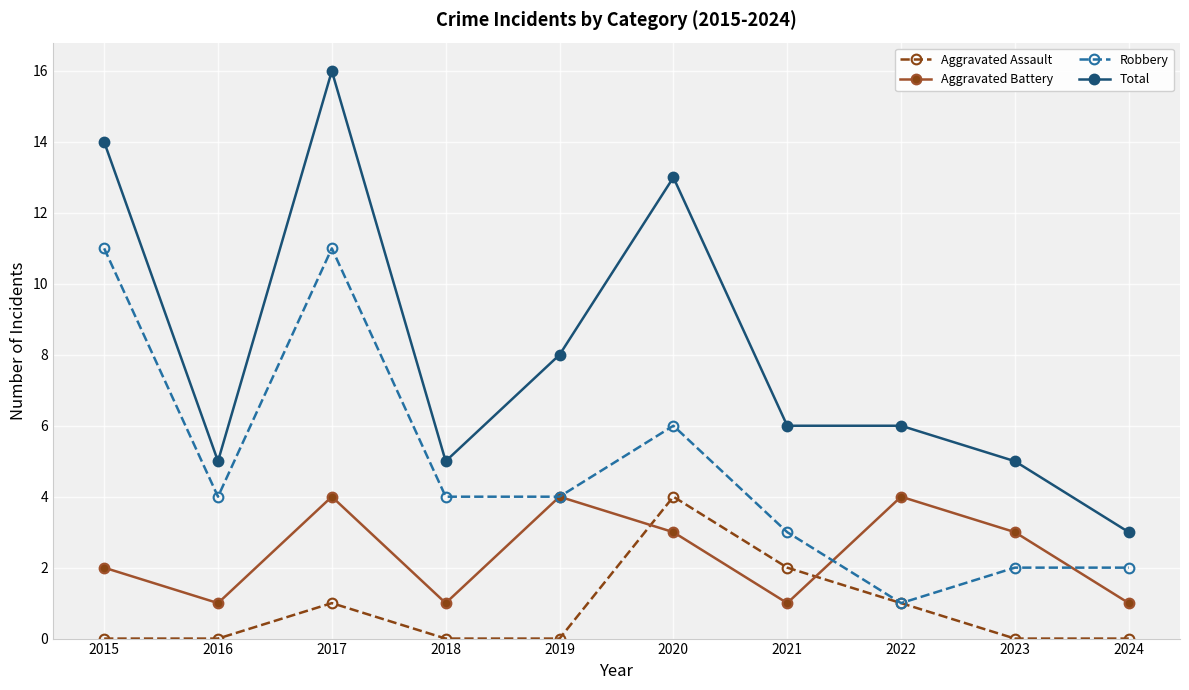

At which category is the sum across all series the highest?

2017